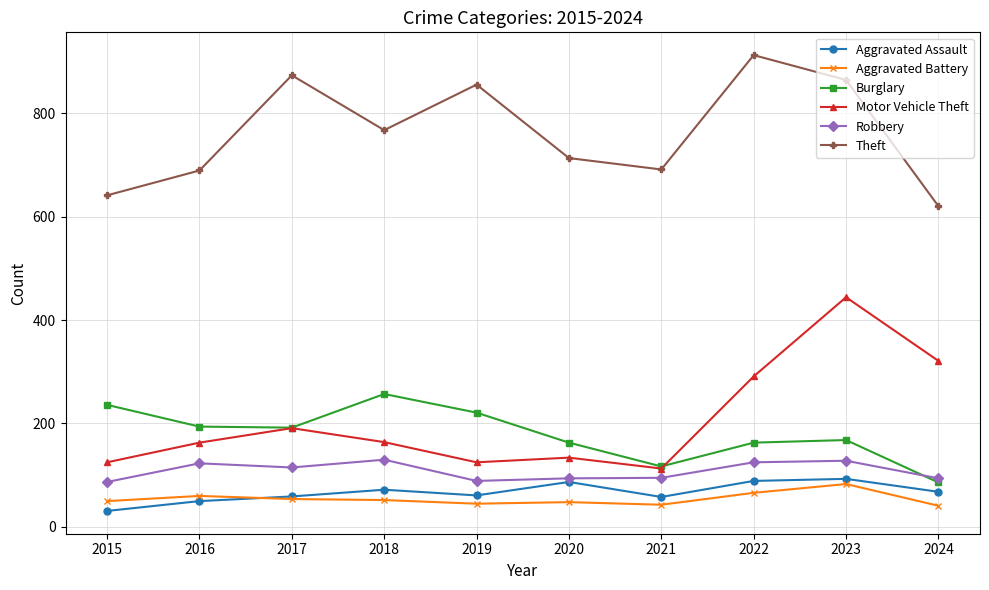

What is the value of the Robbery point at the 9th from the left?

128